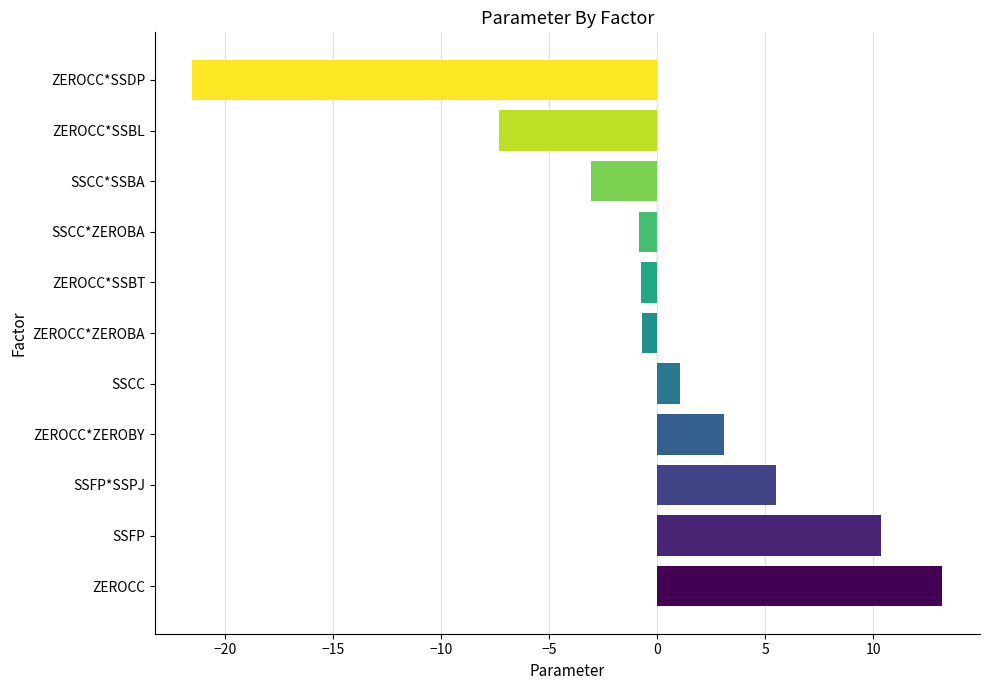

What is the smallest value displayed?

-21.5